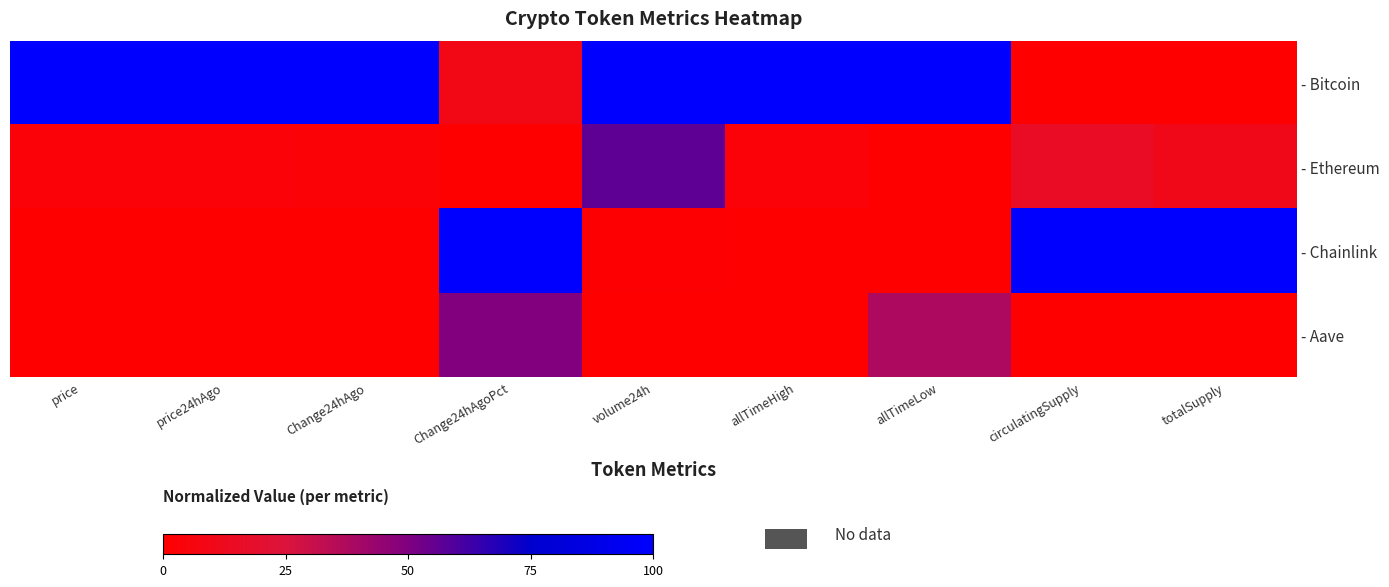

Reading right to left, transcribe all the data shown in this chart.

- Bitcoin: totalSupply=0.0	circulatingSupply=0.0	allTimeLow=1.0	allTimeHigh=1.0	volume24h=1.0	Change24hAgoPct=0.1	Change24hAgo=1.0	price24hAgo=1.0	price=1.0
- Ethereum: totalSupply=0.1	circulatingSupply=0.2	allTimeLow=0.0	allTimeHigh=0.0	volume24h=0.6	Change24hAgoPct=0.0	Change24hAgo=0.0	price24hAgo=0.0	price=0.0
- Chainlink: totalSupply=1.0	circulatingSupply=1.0	allTimeLow=0.0	allTimeHigh=0.0	volume24h=0.0	Change24hAgoPct=1.0	Change24hAgo=0.0	price24hAgo=0.0	price=0.0
- Aave: totalSupply=0.0	circulatingSupply=0.0	allTimeLow=0.4	allTimeHigh=0.0	volume24h=0.0	Change24hAgoPct=0.5	Change24hAgo=0.0	price24hAgo=0.0	price=0.0